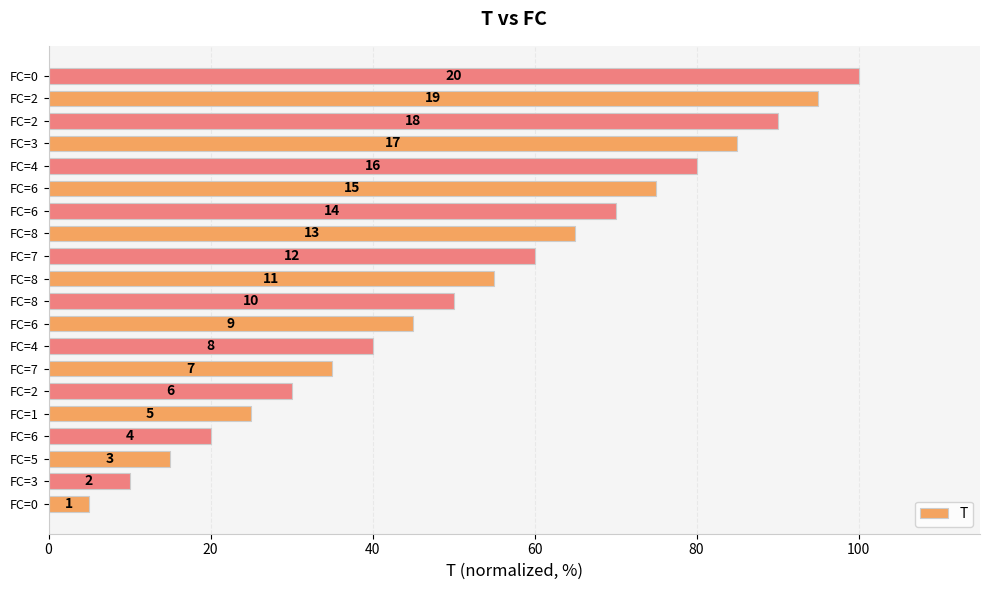

What is the sum of all values?

1050.0